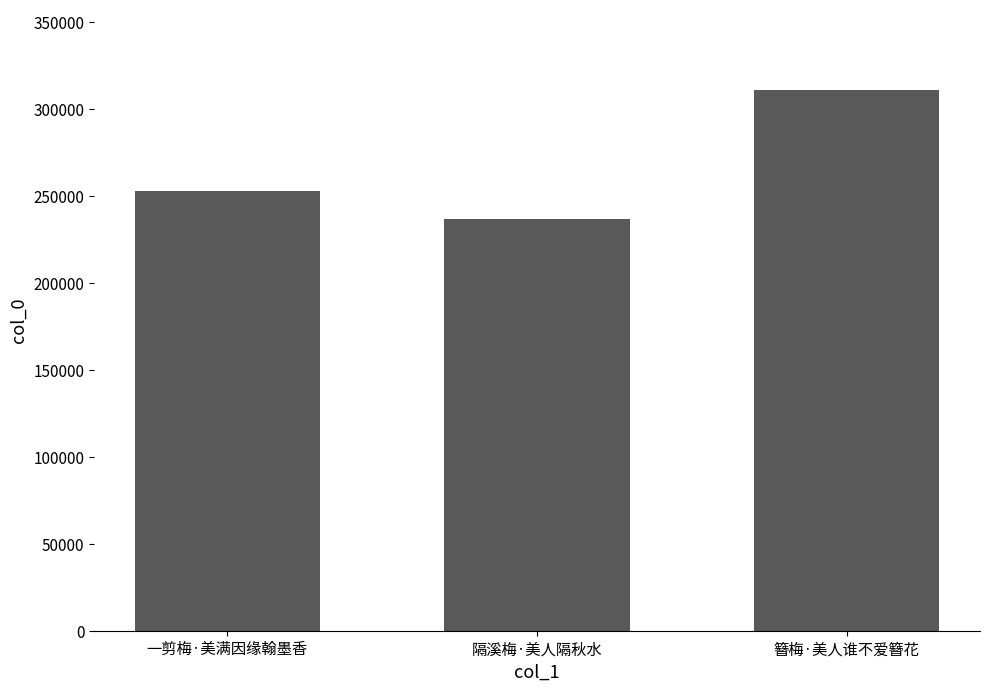

Does the chart contain any negative values?

No